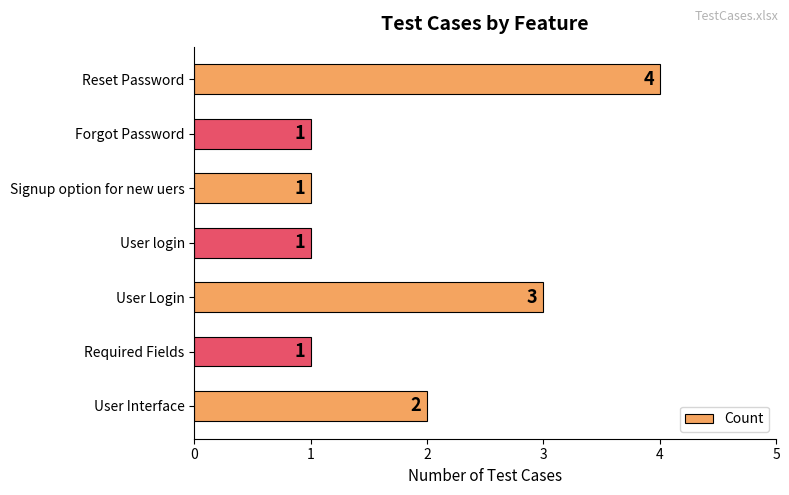

Are the bars grouped side by side (vs. stacked)?

No